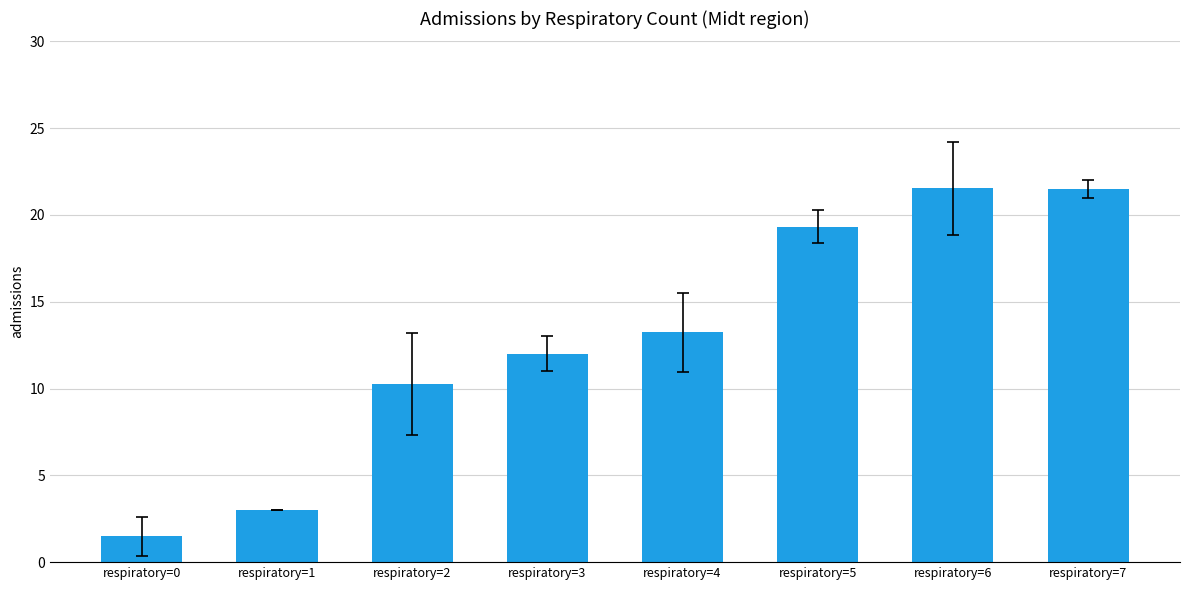

Where does the data first go above 13?

respiratory=4